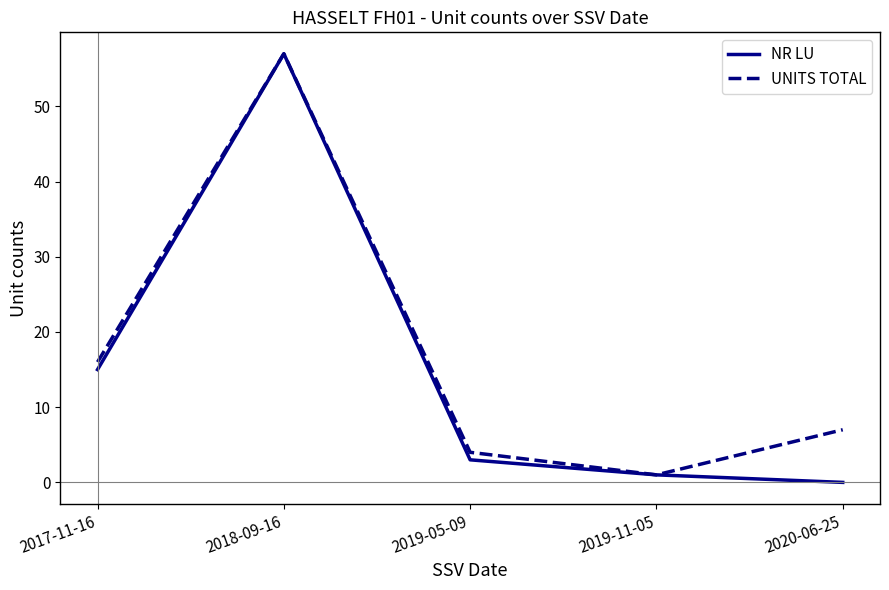

Which series has the largest range (max minus min)?

NR LU